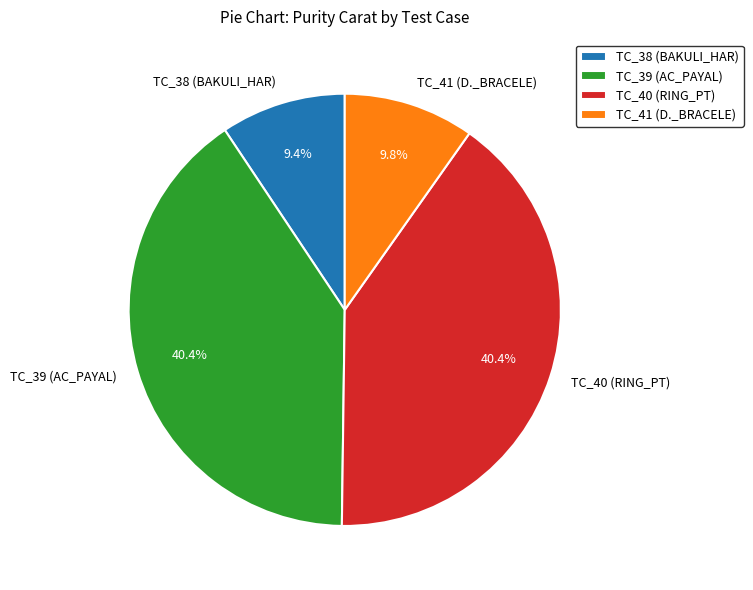

How many slices are in this pie chart?

4